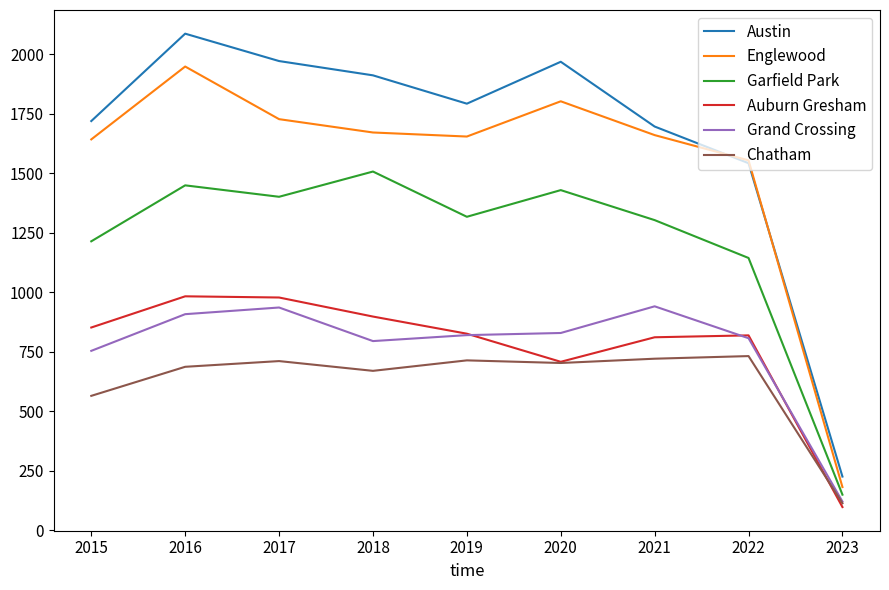

What is the difference between the maximum and second lowest values in the Garfield Park series?

363